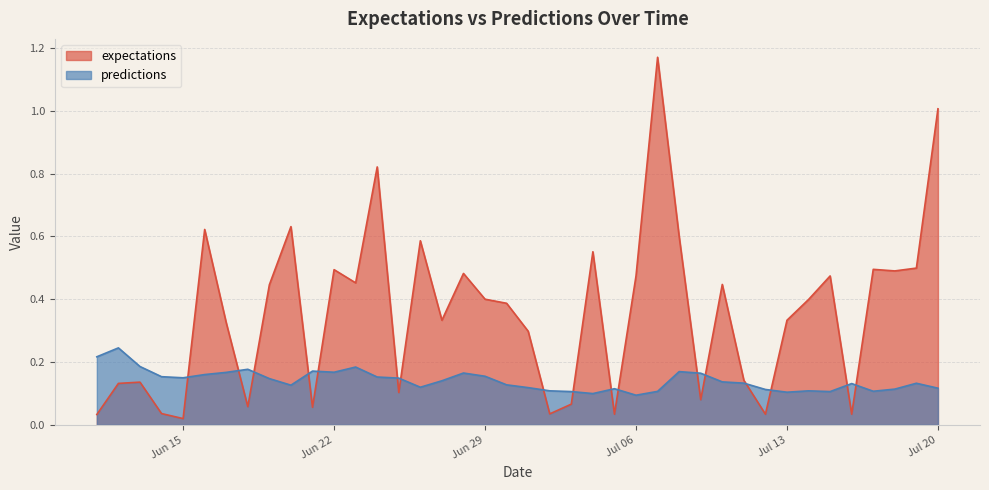

True or false: predictions and expectations cross at least once.

True